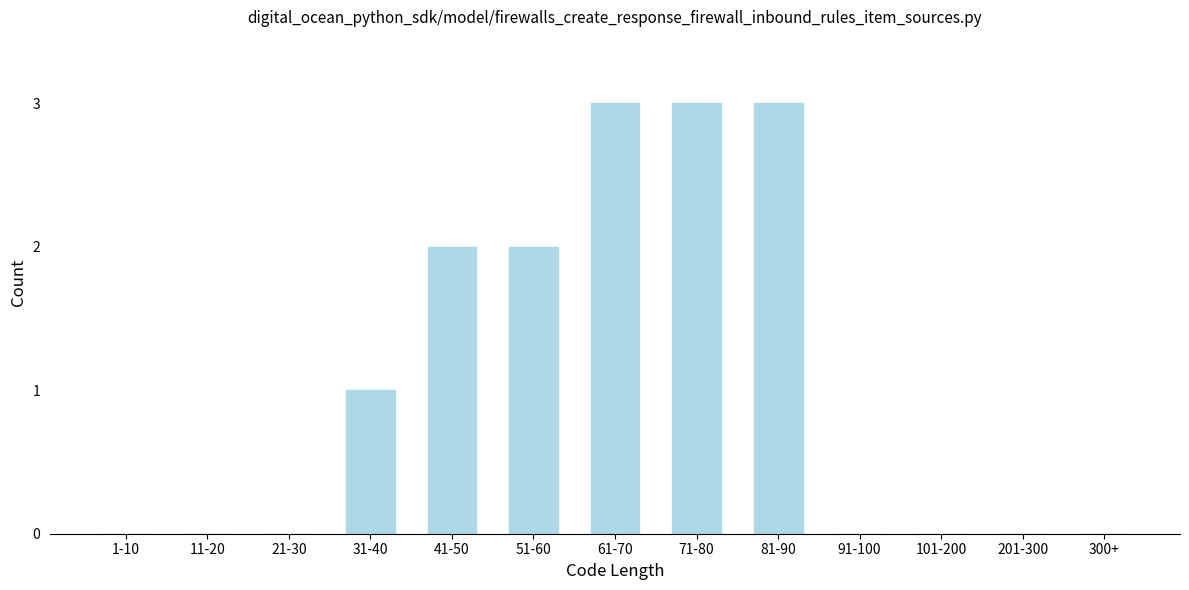

Reading left to right, list all the values displayed in this chart.

1-10=0	11-20=0	21-30=0	31-40=1	41-50=2	51-60=2	61-70=3	71-80=3	81-90=3	91-100=0	101-200=0	201-300=0	300+=0